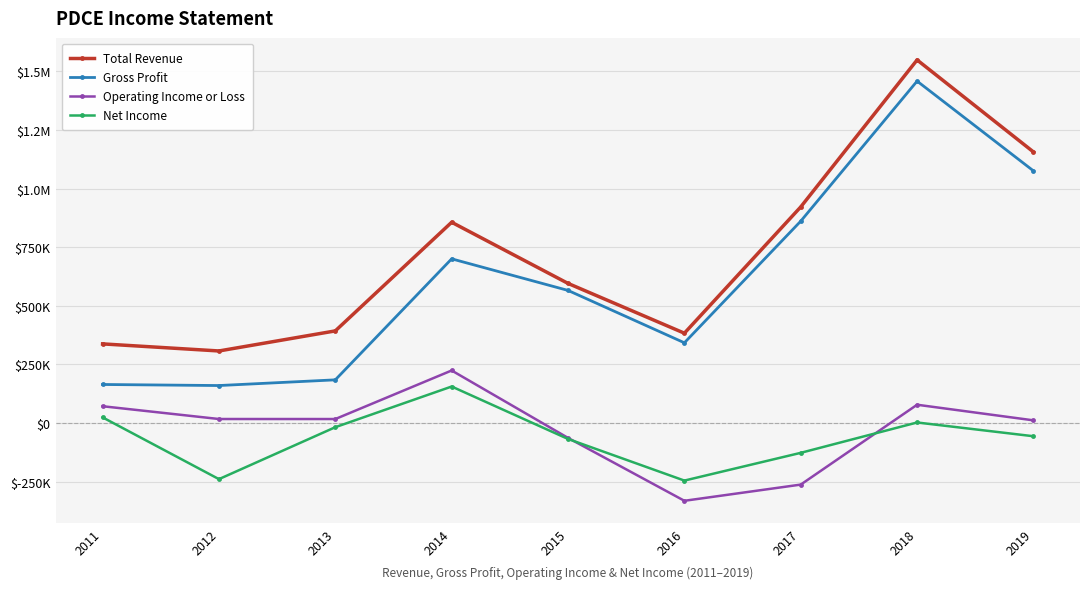

Is this an area chart (filled region under the line)?

No